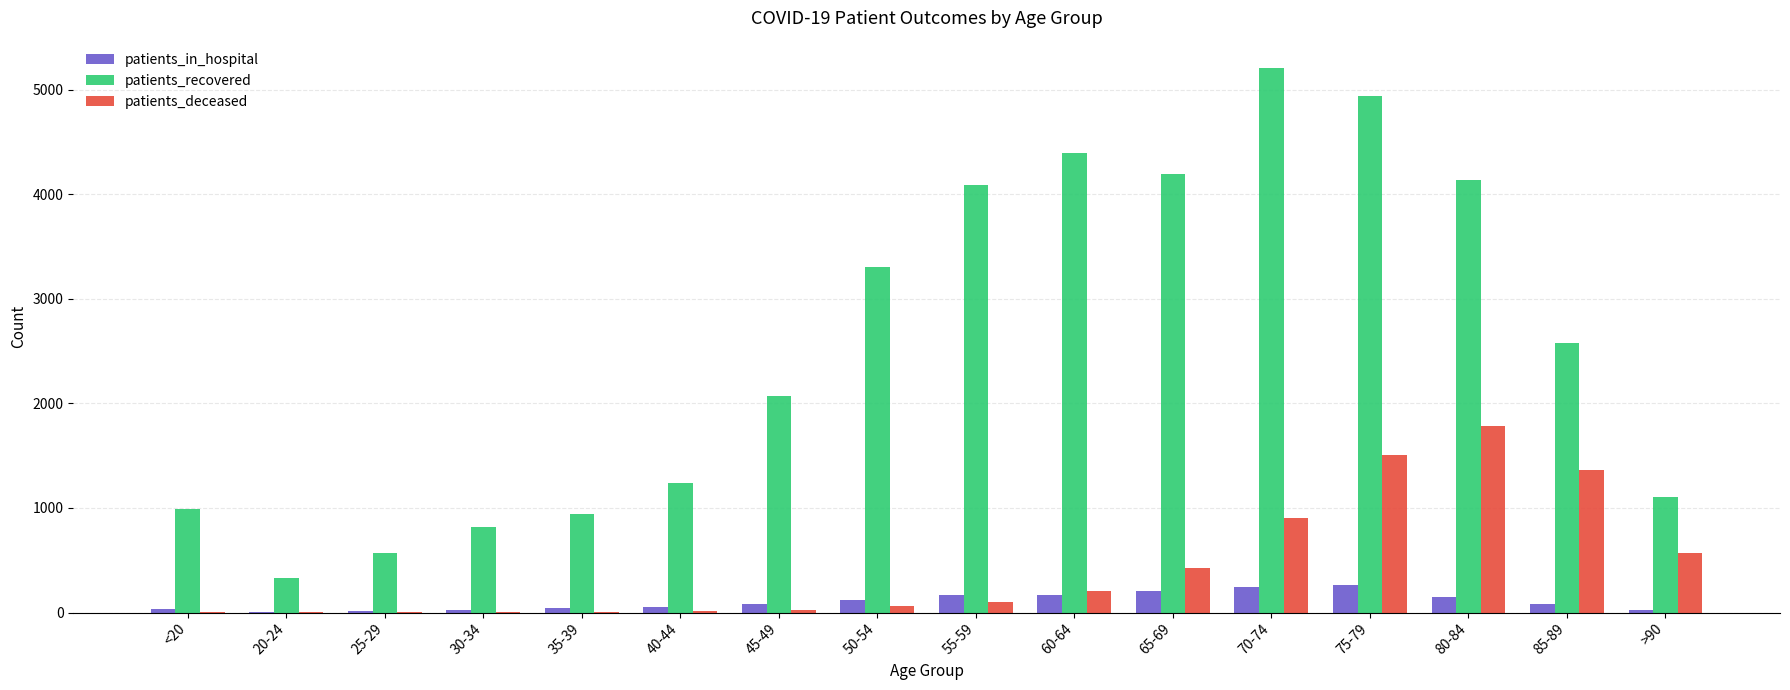

Which series has the largest range (max minus min)?

patients_recovered